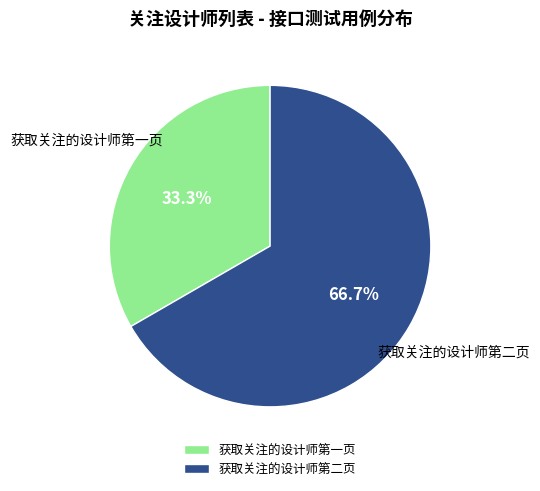

What percentage do 获取关注的设计师第一页 and 获取关注的设计师第二页 together represent?

100.0%